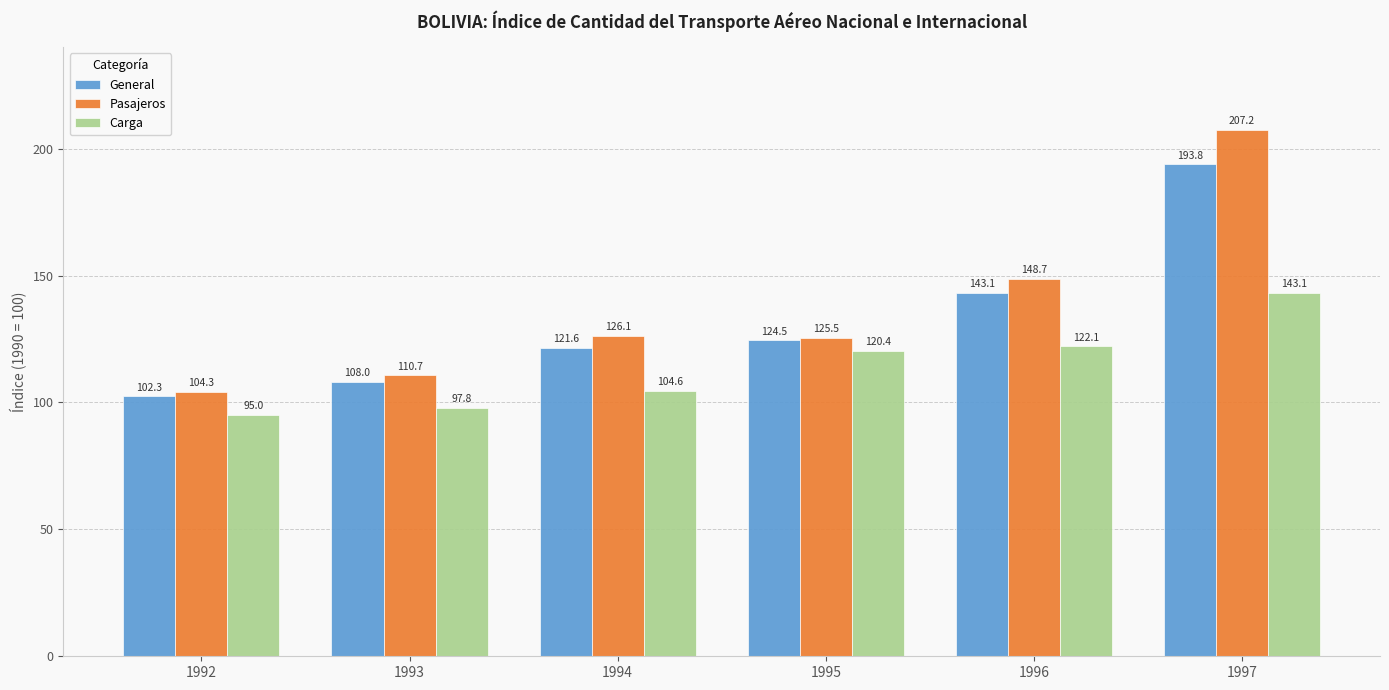

At which category is the sum across all series the highest?

1997